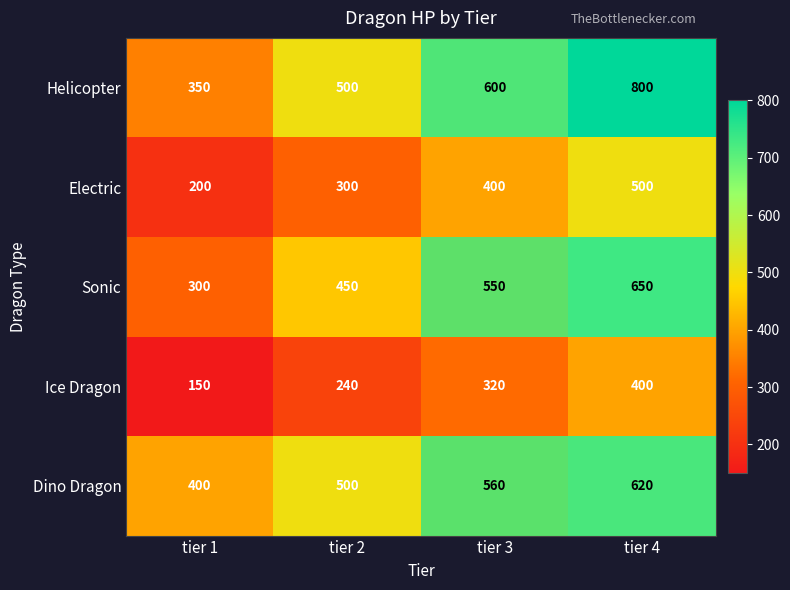

Which has a higher value, tier 1 or tier 2?

tier 2